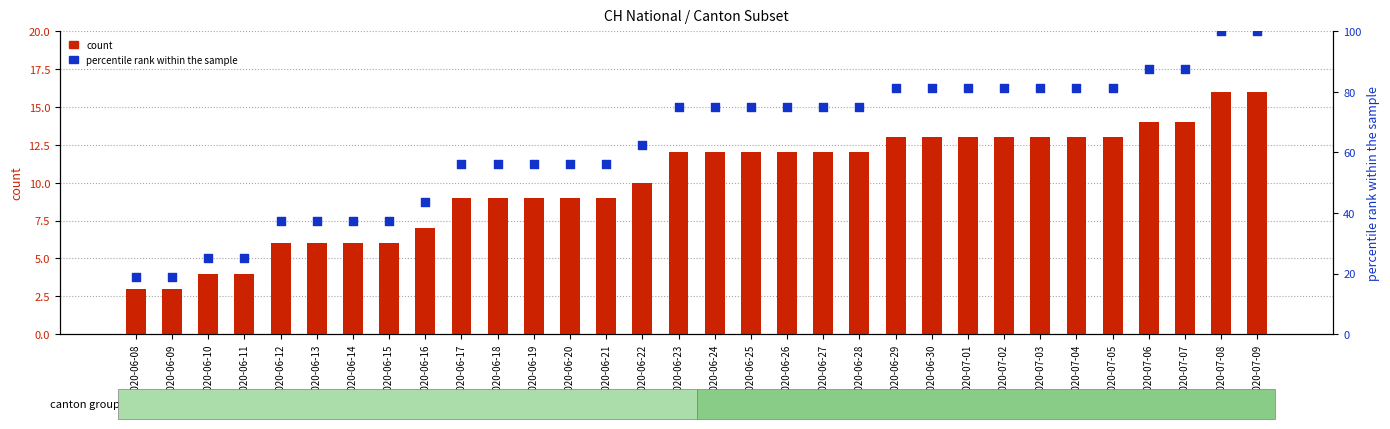

Which series has the largest total across all categories?

percentile rank within the sample